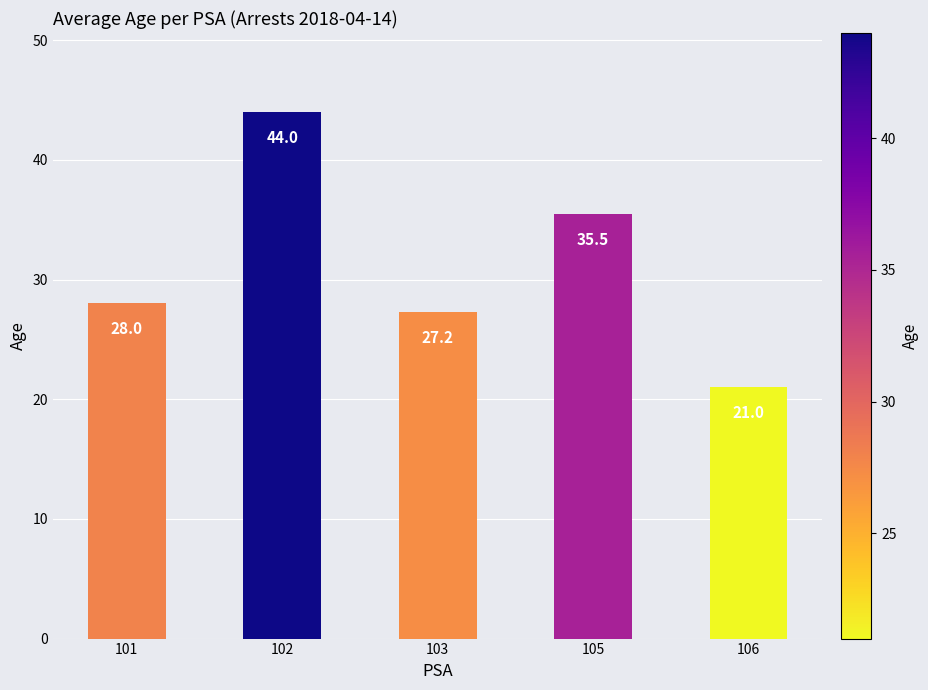

Rank the categories by value from lowest to highest.

106, 103, 101, 105, 102